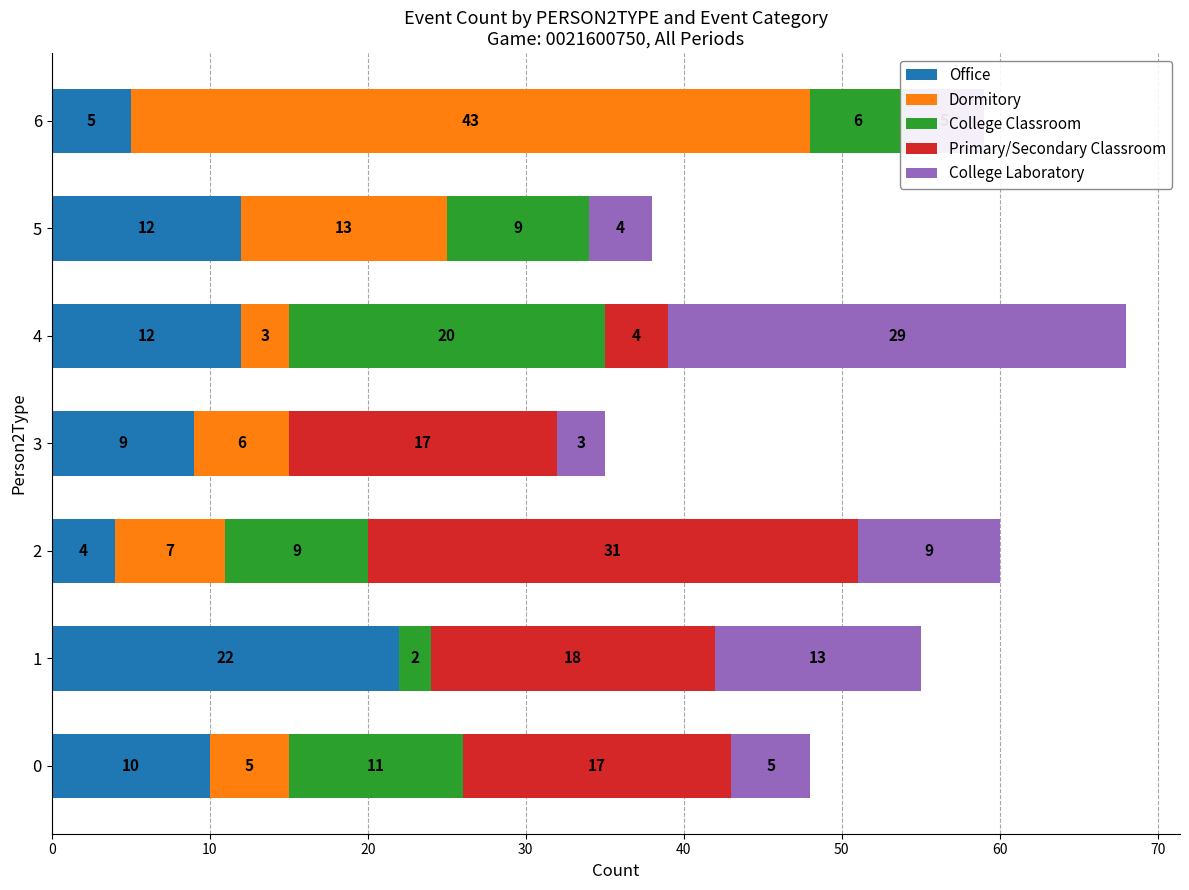

The value of Primary/Secondary Classroom at 0 is 17. True or false?

True